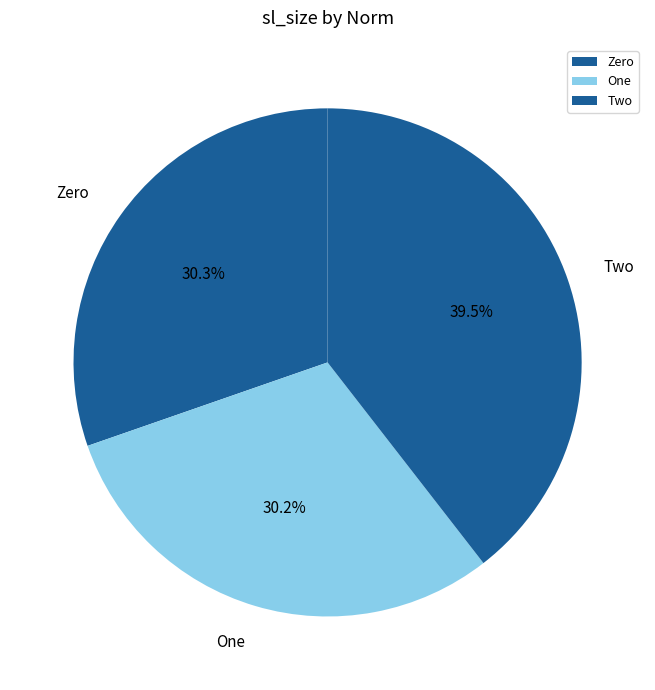

Is Zero the majority of the pie?

No